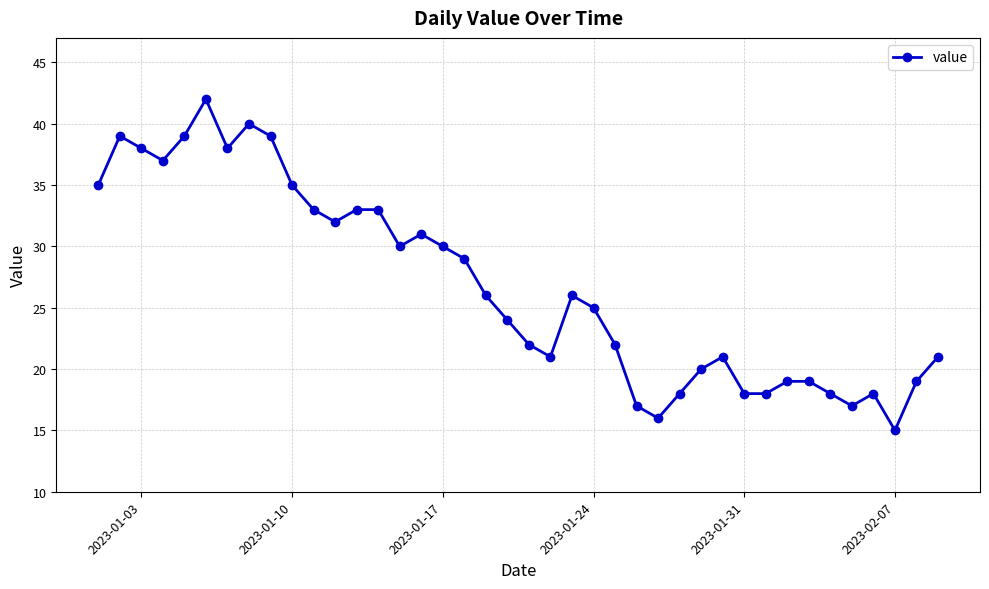

What is the value of the 13th point from the left?

33